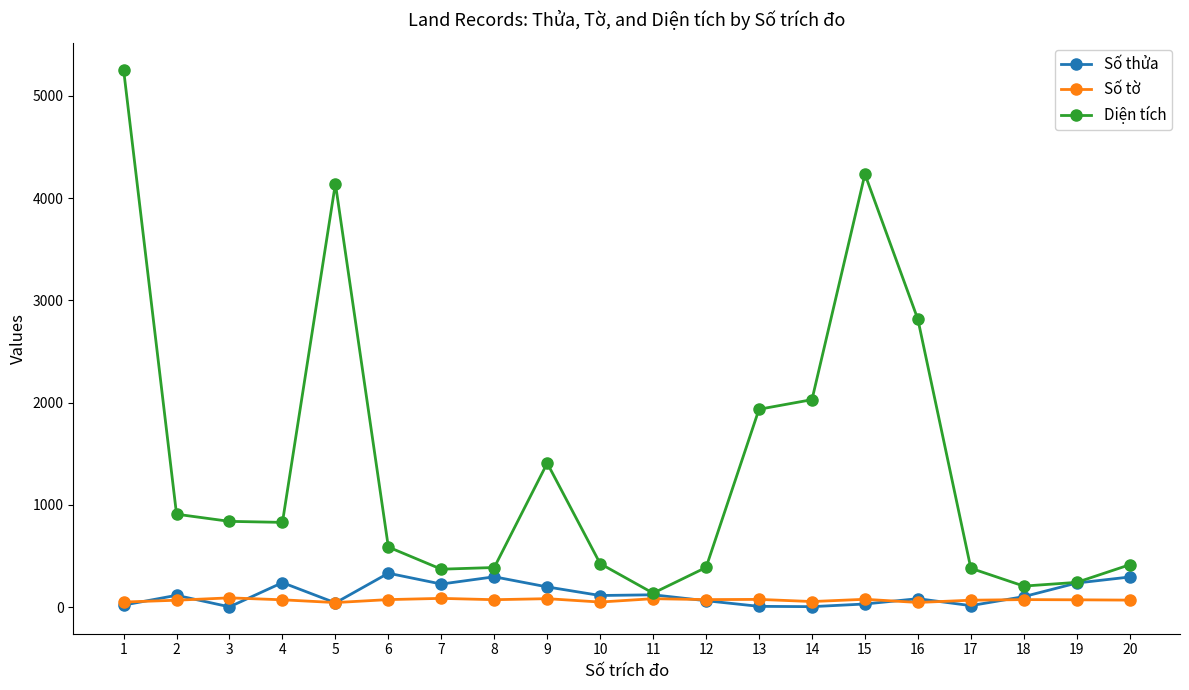

Where does the Diện tích series first go above 830?

1